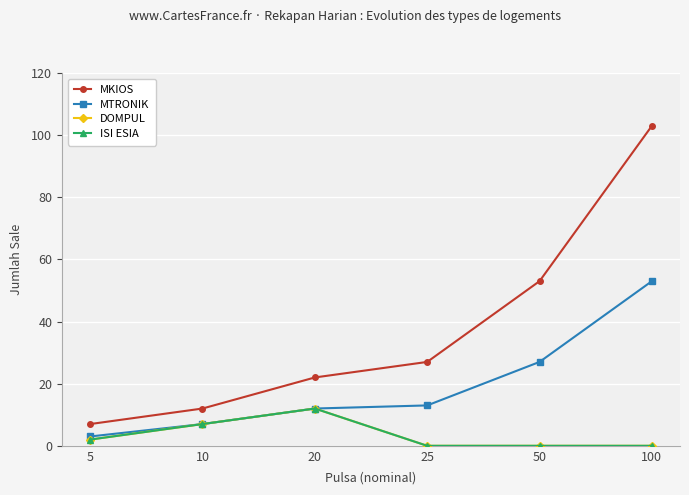

Is the value of MTRONIK at 100 greater than the value of MKIOS at 25?

Yes